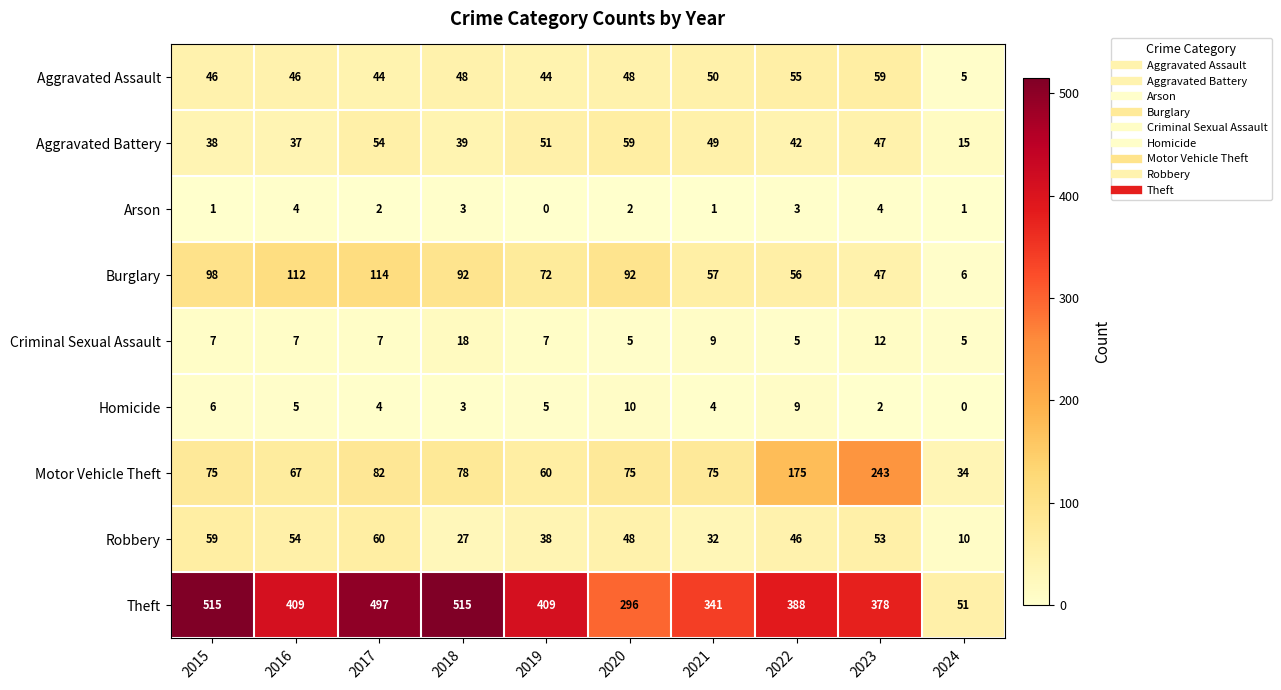

What is the greatest value displayed?

515